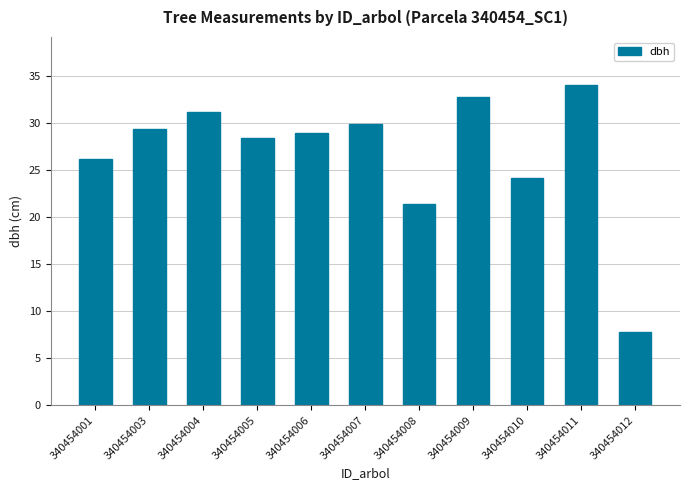

What is the difference between the values at 340454003 and 340454005?

0.9